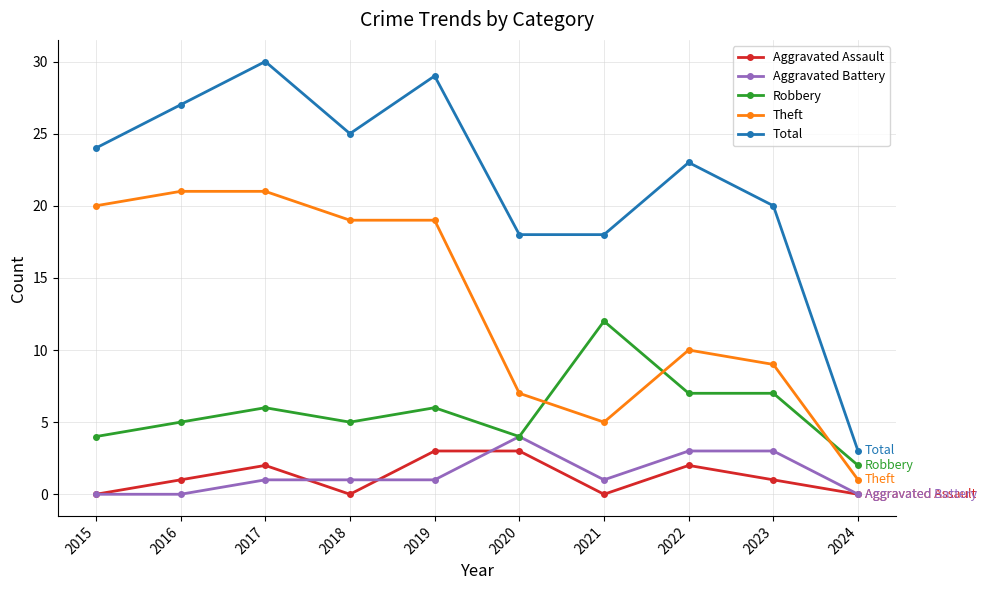

What is the difference between the highest and lowest values at 2022?

21